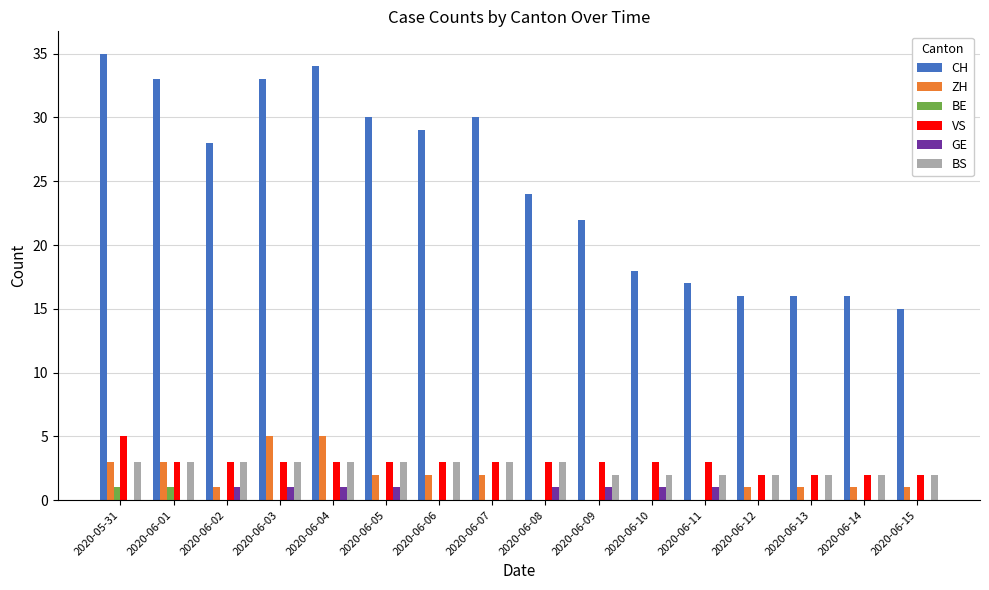

Which series changed the most between 2020-06-05 and 2020-06-09?

CH